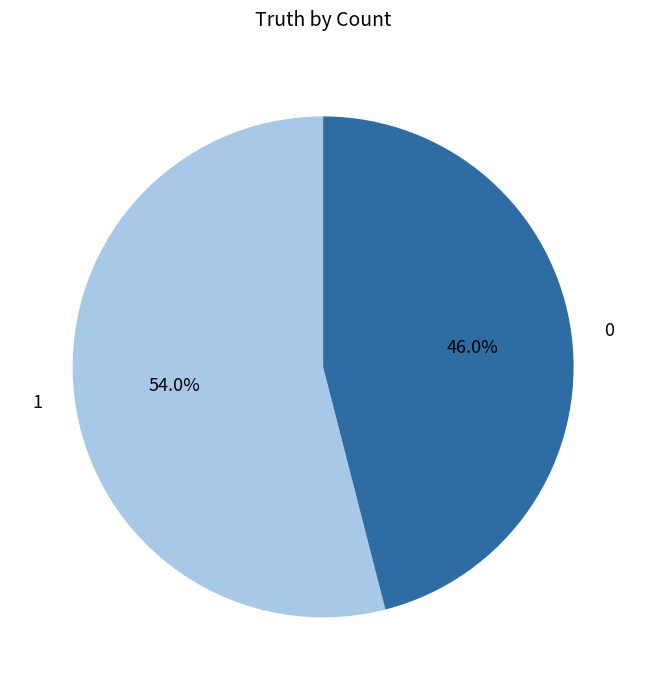

What percentage is the 0 slice, to the nearest percent?

46%